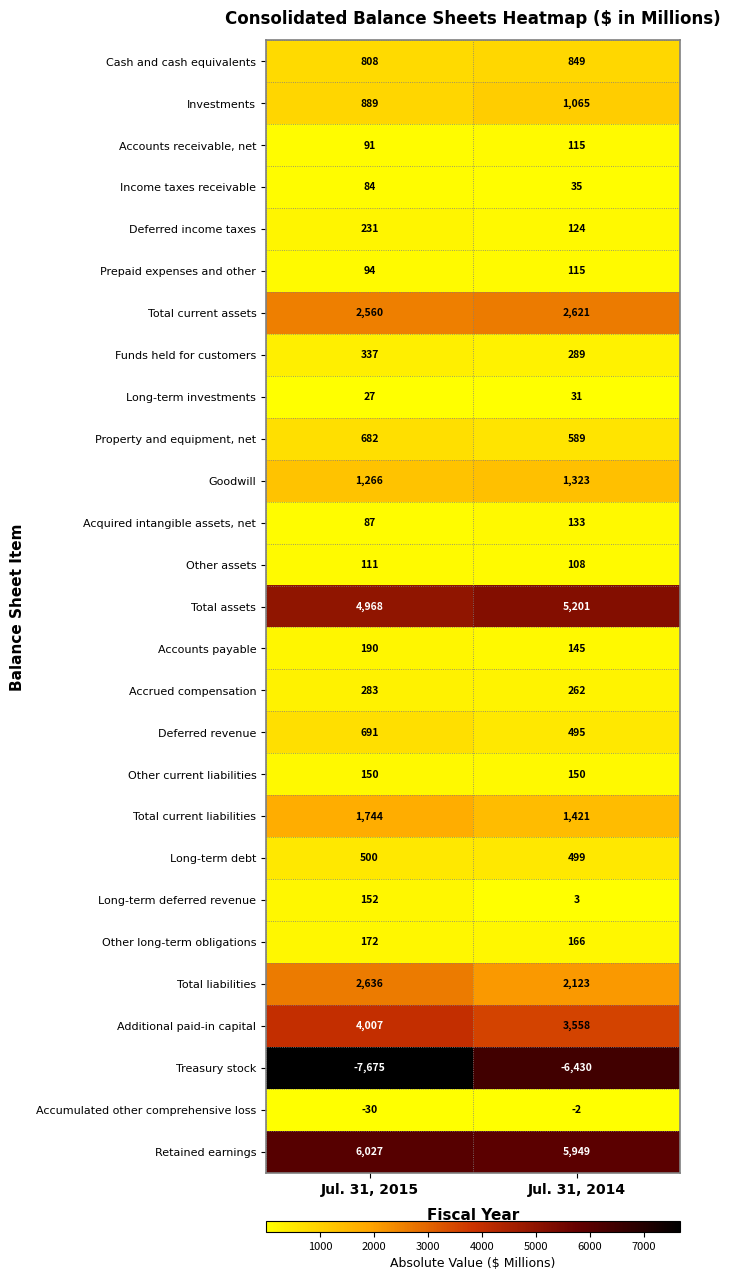

Which series has the largest total across all categories?

Retained earnings